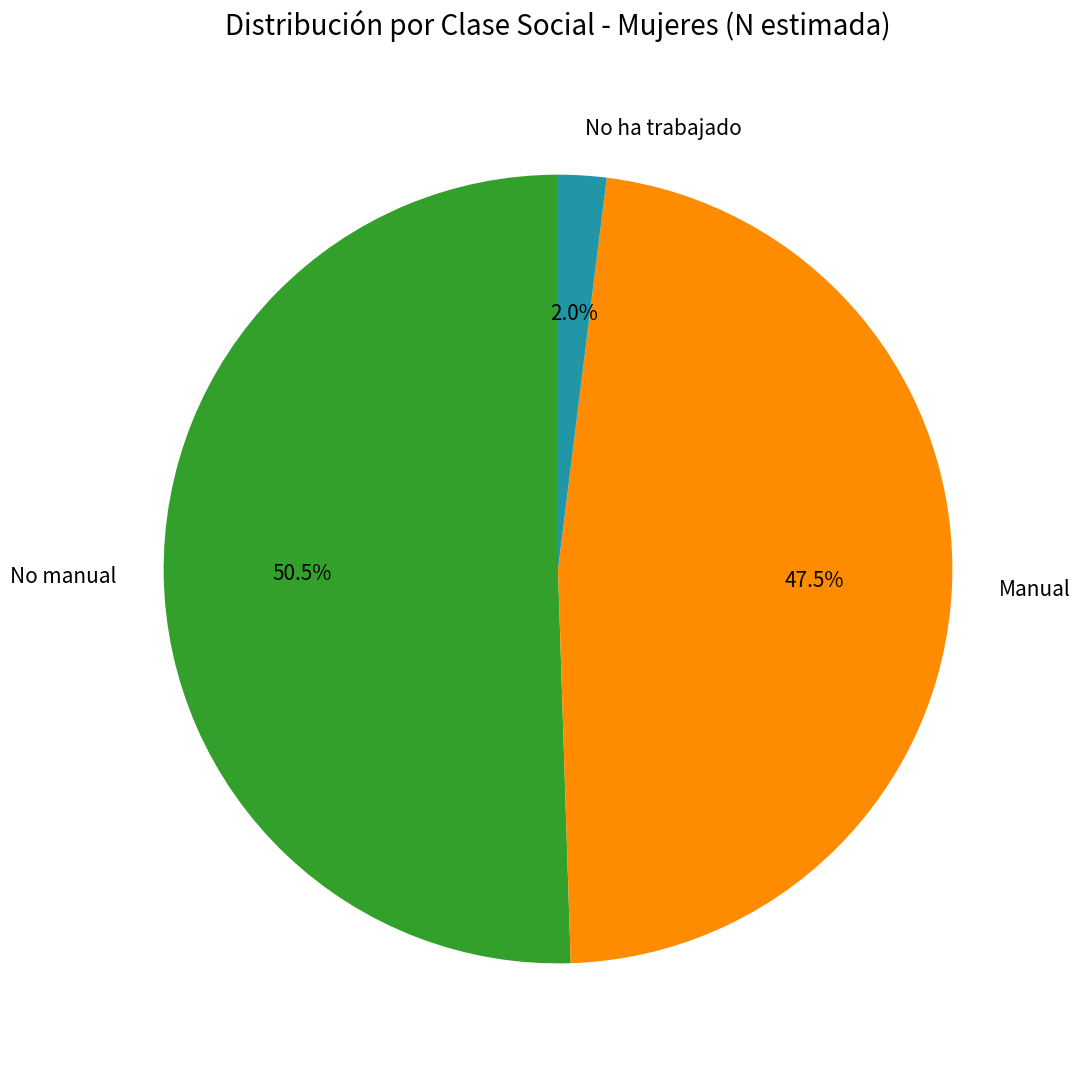

What is the total percentage of Manual and No manual?

98.0%